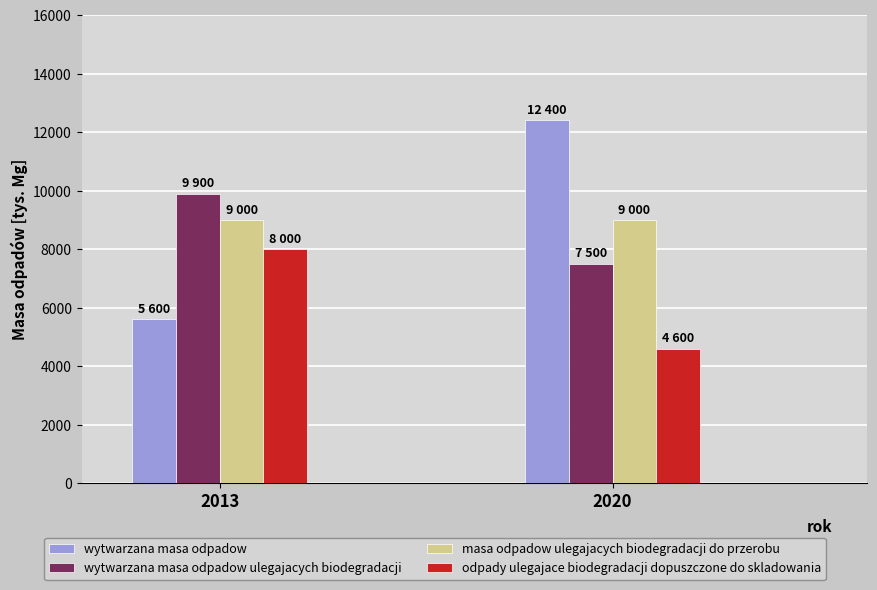

How many values in the wytwarzana masa odpadow series are below 12400?

1